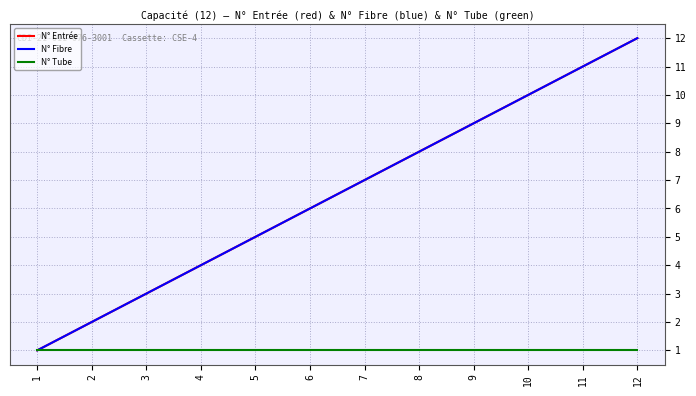

Does the chart display data point markers on the line(s)?

No